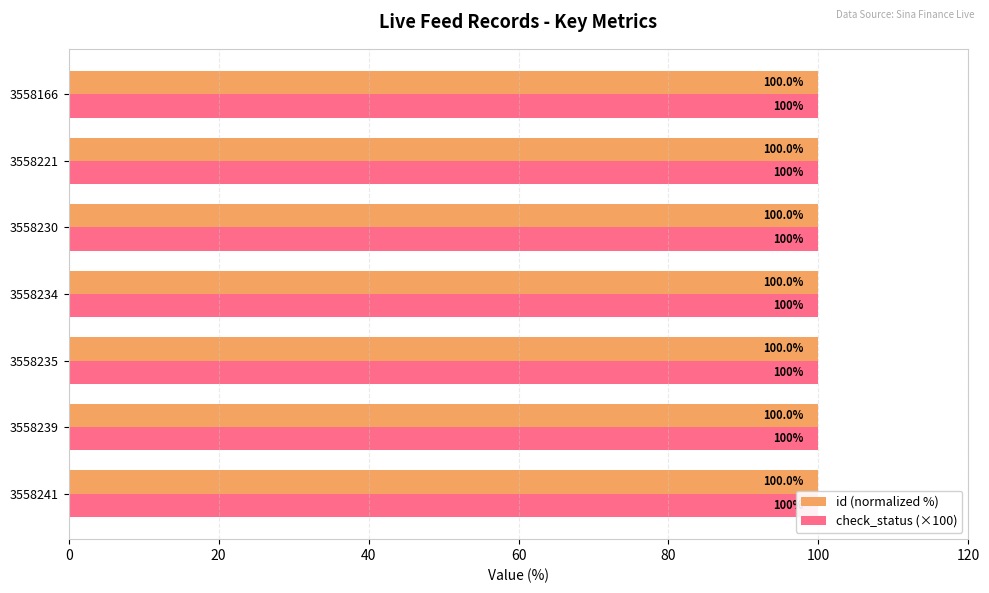

What are all the series names shown in the legend?

id (normalized %), check_status (×100)